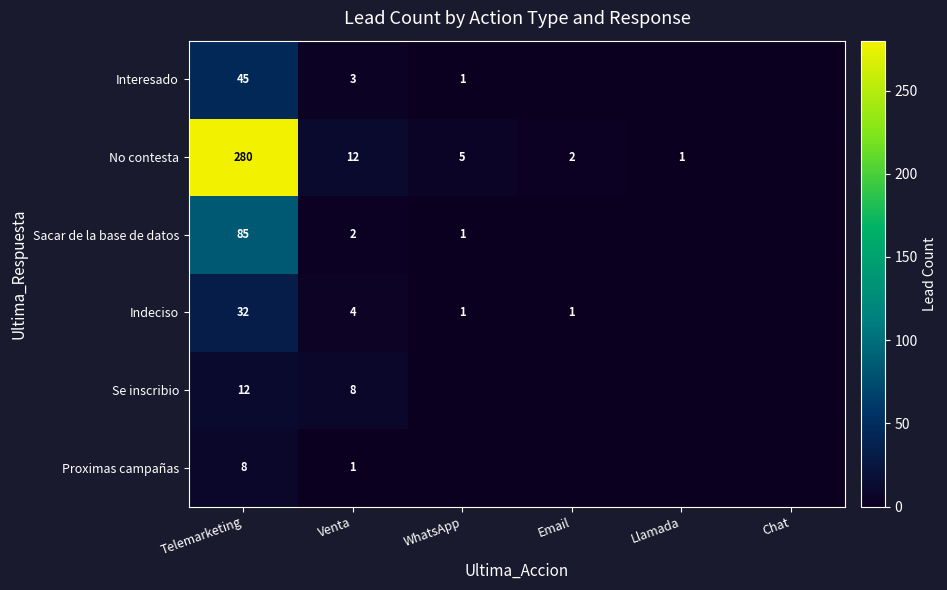

Is it true that Proximas campañas equals 8 at Telemarketing?

True